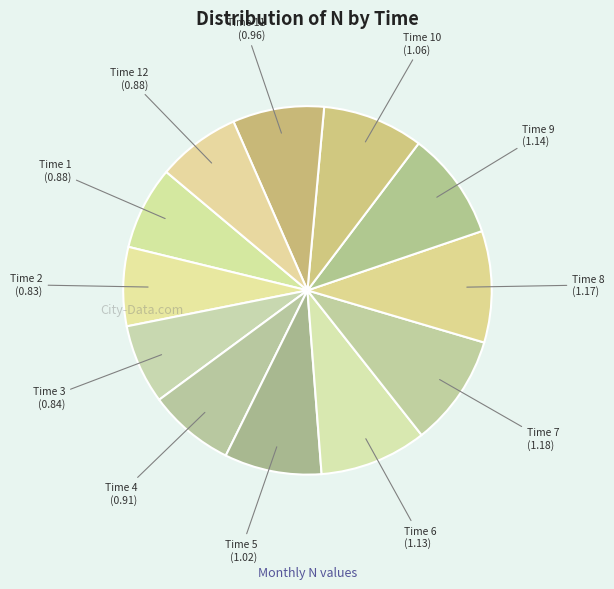

To the nearest percent, what is the difference between the largest and smallest slice percentages?

3%